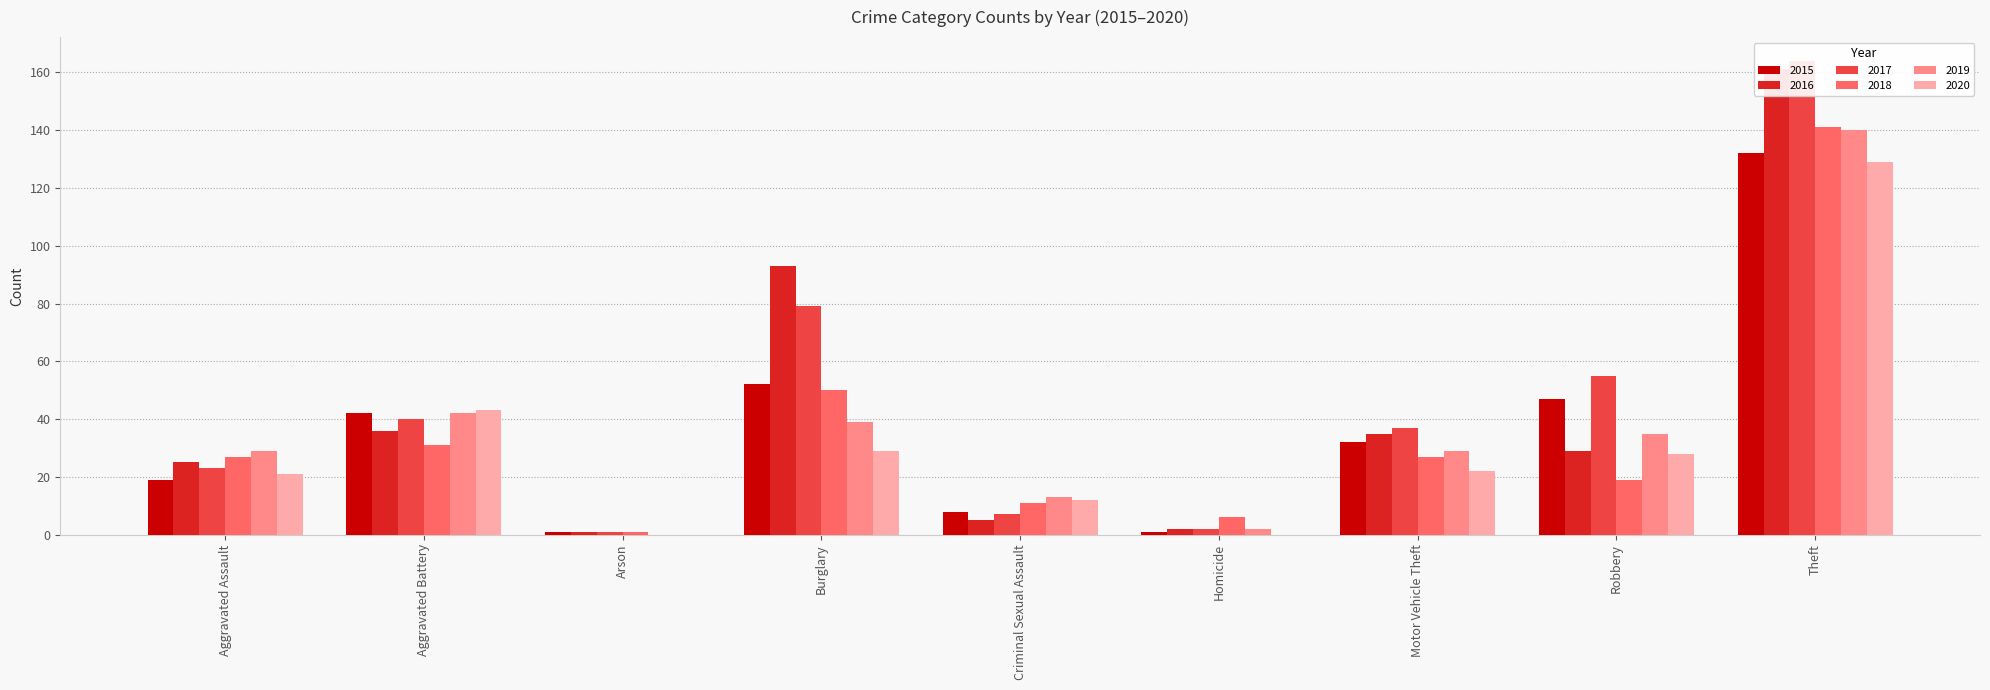

What is the label of the 8th bar from the left?

Robbery